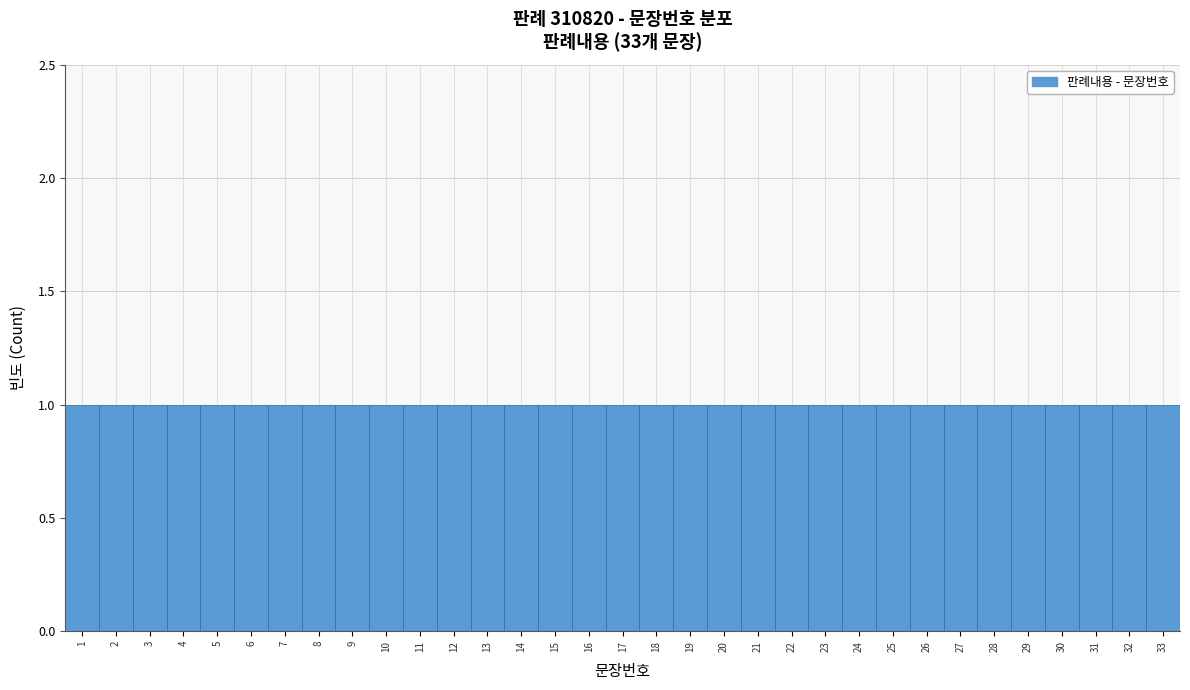

Reading left to right, list every bar in this chart as the range it spans on the x-axis followed by its height. The values are not printed on the chart, so give them approximately, as read against the axis.

0.5 to 1.5: 1
1.5 to 2.5: 1
2.5 to 3.5: 1
3.5 to 4.5: 1
4.5 to 5.5: 1
5.5 to 6.5: 1
6.5 to 7.5: 1
7.5 to 8.5: 1
8.5 to 9.5: 1
9.5 to 10.5: 1
10.5 to 11.5: 1
11.5 to 12.5: 1
12.5 to 13.5: 1
13.5 to 14.5: 1
14.5 to 15.5: 1
15.5 to 16.5: 1
16.5 to 17.5: 1
17.5 to 18.5: 1
18.5 to 19.5: 1
19.5 to 20.5: 1
20.5 to 21.5: 1
21.5 to 22.5: 1
22.5 to 23.5: 1
23.5 to 24.5: 1
24.5 to 25.5: 1
25.5 to 26.5: 1
26.5 to 27.5: 1
27.5 to 28.5: 1
28.5 to 29.5: 1
29.5 to 30.5: 1
30.5 to 31.5: 1
31.5 to 32.5: 1
32.5 to 33.5: 1